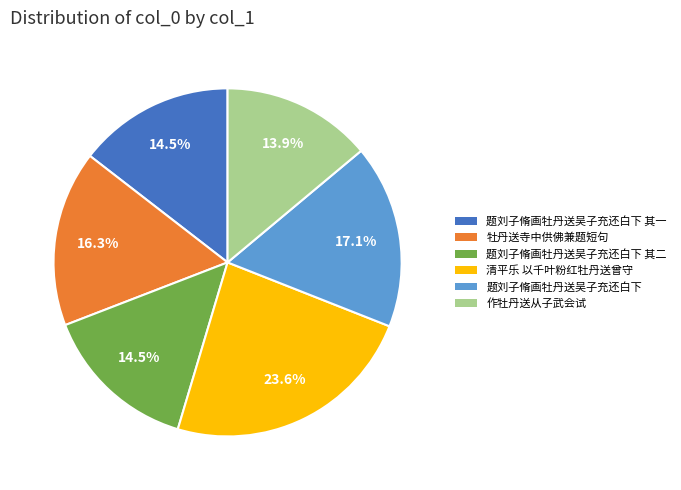

Is 牡丹送寺中供佛兼题短句 the majority of the pie?

No